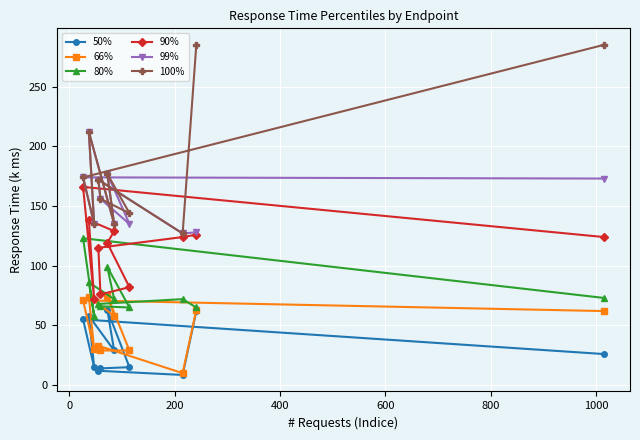

What is the value of the 99% point at the 5th from the left?

156.0